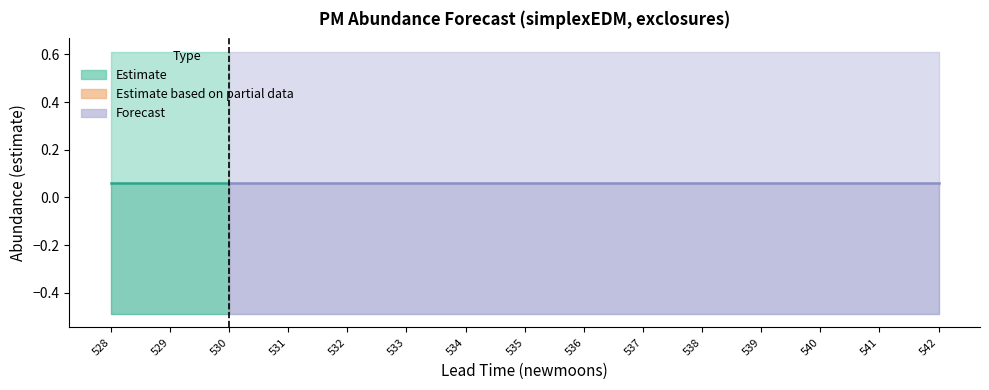

The value of lower_pi at 538 is -0.8. True or false?

False